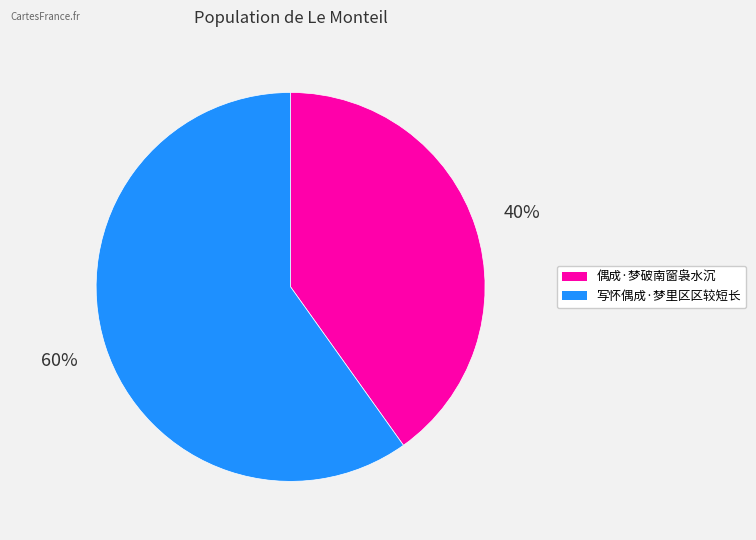

Between 写怀偶成·梦里区区较短长 and 偶成·梦破南窗袅水沉, which is larger?

写怀偶成·梦里区区较短长